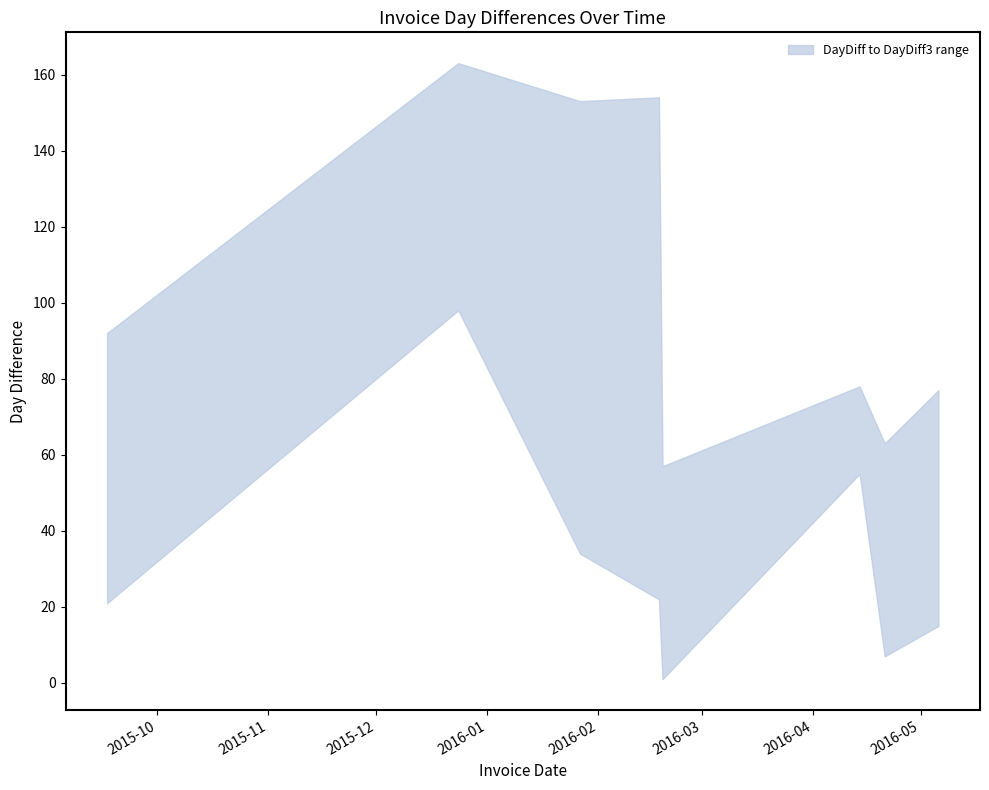

Reading left to right, transcribe all the data shown in this chart.

DayDiff: 21	98	34	22	1	55	7	15
DayDiff3: 92	163	153	154	57	78	63	77